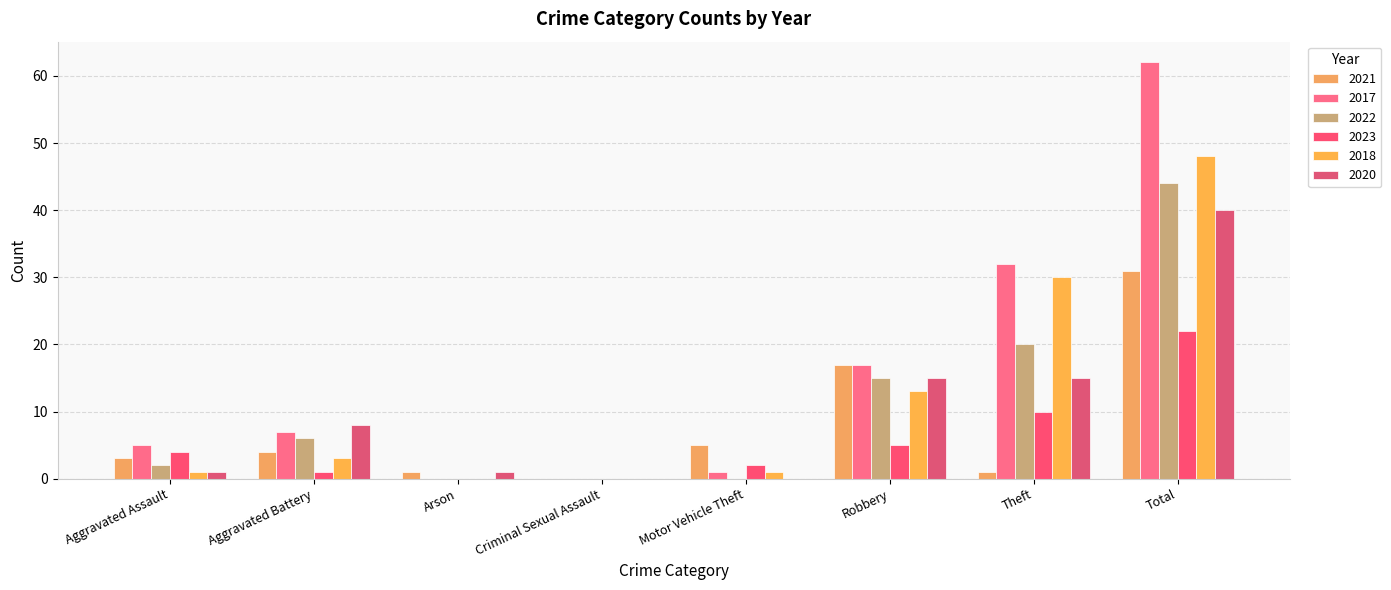

Where does the 2022 series first go above 6?

Robbery